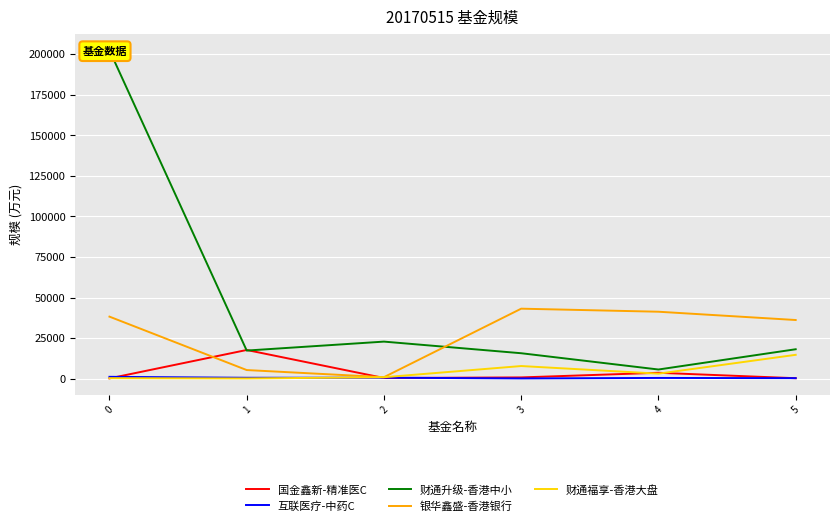

How many values in the 互联医疗-中药C series are below 559?

3